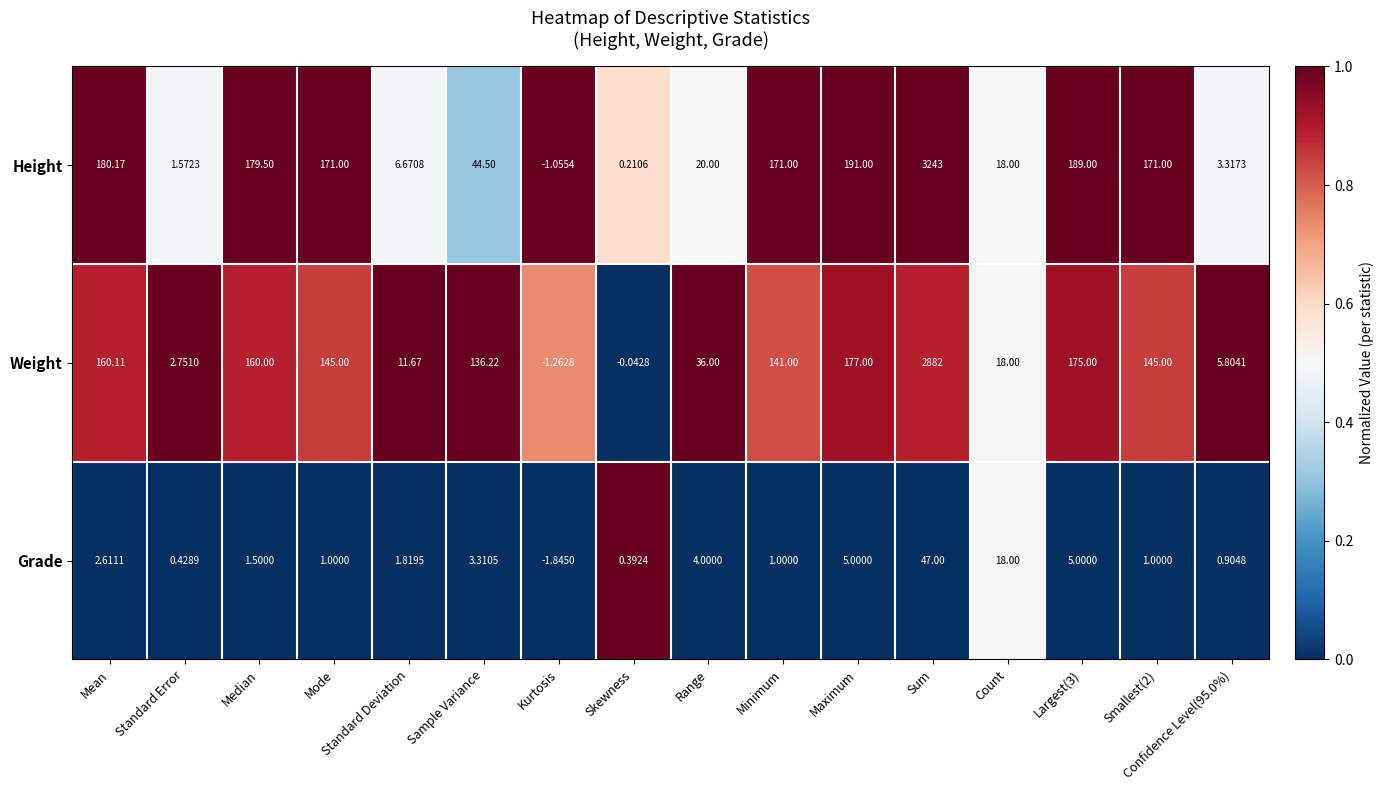

What is the total value across all series at Mode?

317.0